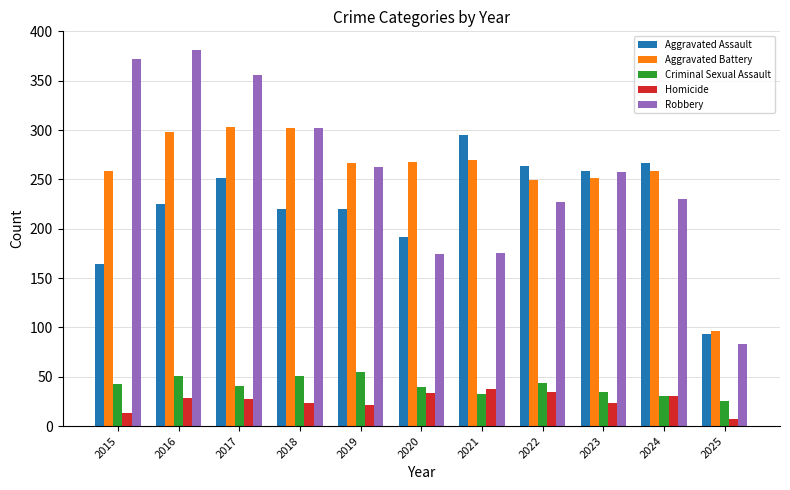

Is the value of Criminal Sexual Assault at 2016 greater than the value of Aggravated Assault at 2020?

No